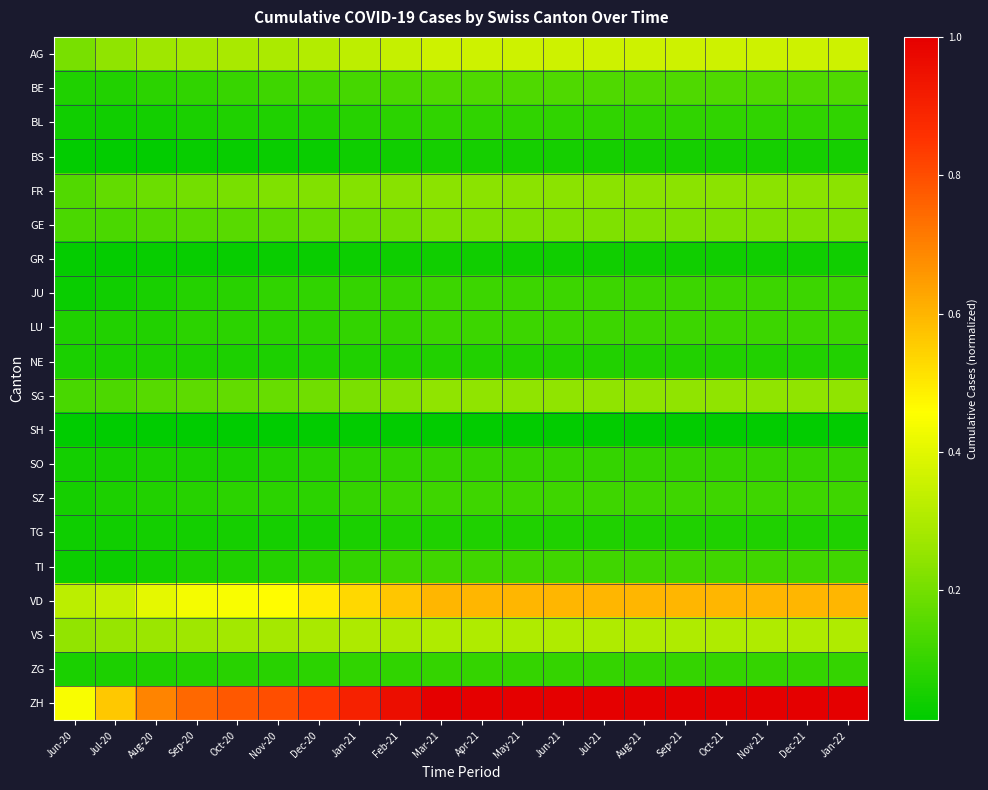

At Jun-20, list the series in order from largest to smallest.

ZH, VD, VS, AG, FR, GE, SG, BE, LU, NE, ZG, SZ, SO, BL, TG, TI, JU, GR, BS, SH